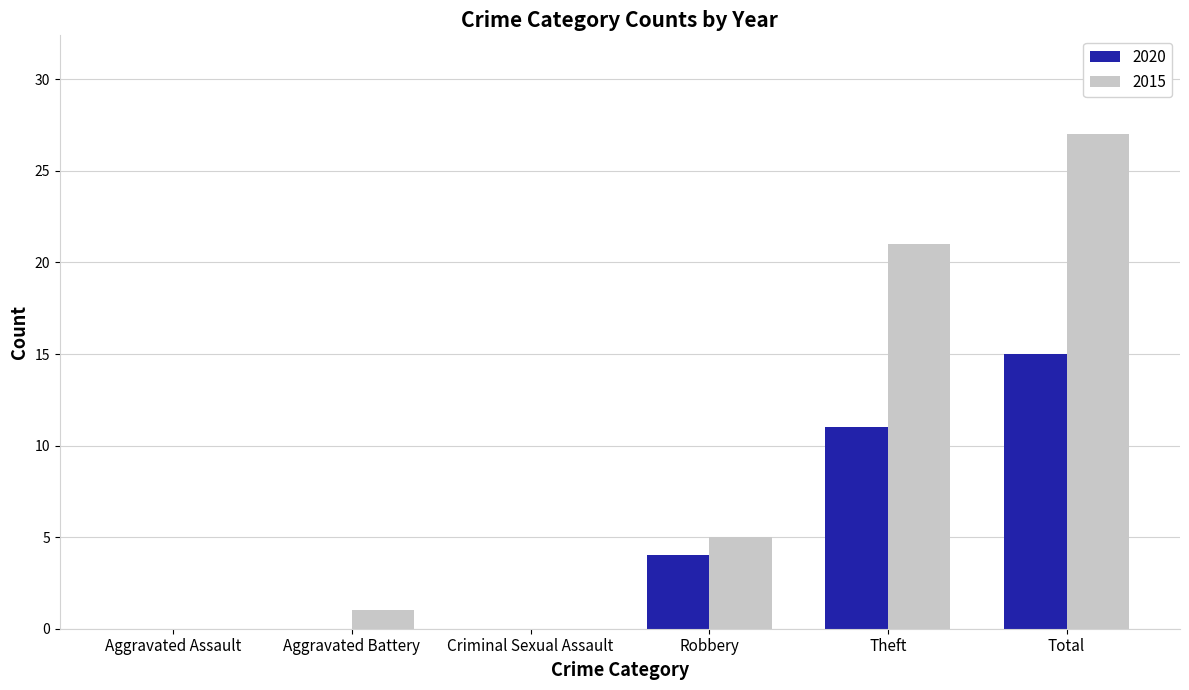

True or false: 2020 has a value of 11 at Theft.

True